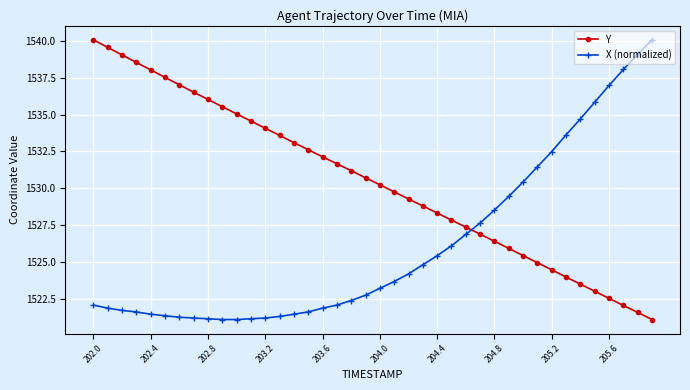

True or false: Y has more than 2 interior local peaks.

False